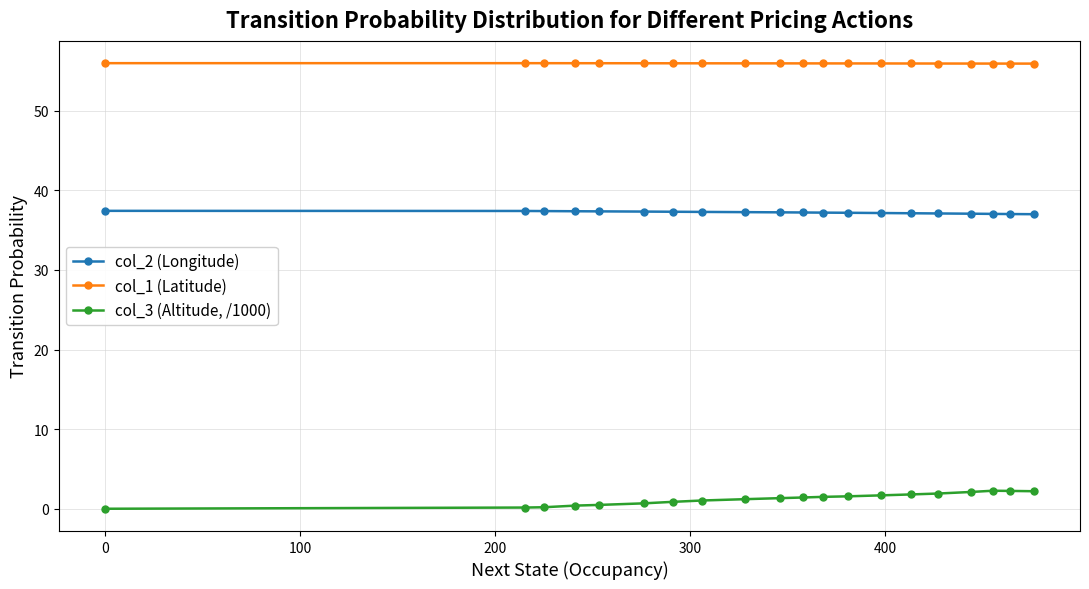

Rank the series by their average value, from lowest to highest.

col_3 (Altitude, /1000), col_2 (Longitude), col_1 (Latitude)